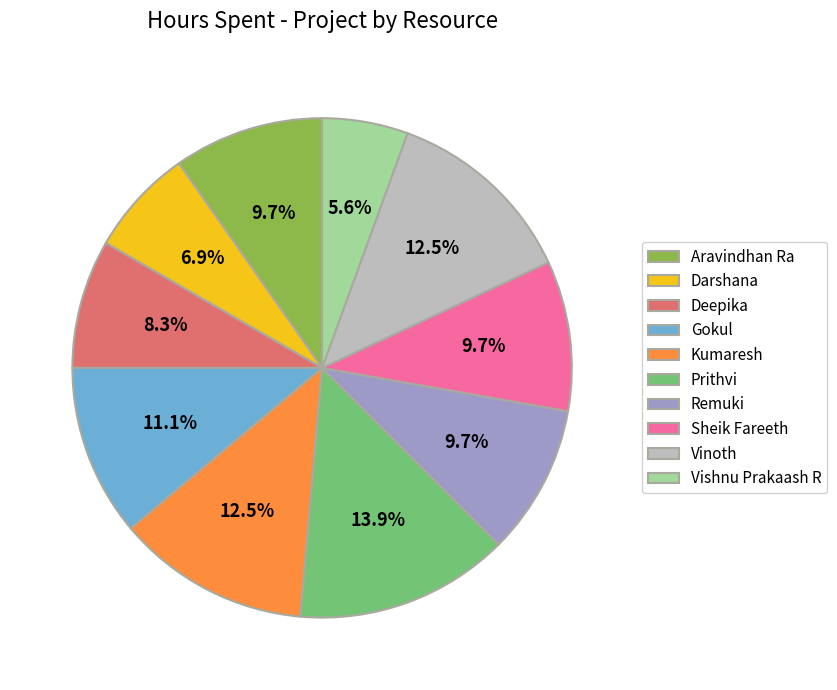

Do Gokul and Kumaresh together represent more than half of the pie?

No